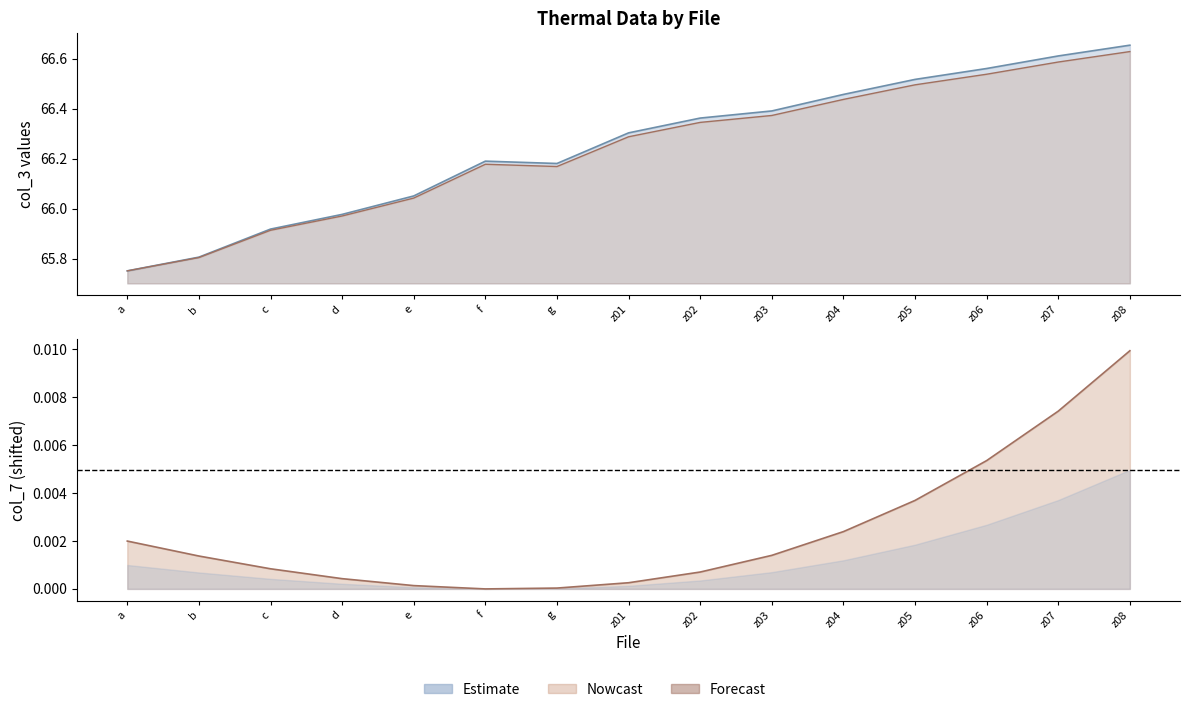

Reading left to right, list all the values displayed in this chart.

col_3: 65.8	65.8	65.9	66.0	66.0	66.2	66.2	66.3	66.3	66.4	66.4	66.5	66.5	66.6	66.6
col_6: 65.8	65.8	65.9	66.0	66.1	66.2	66.2	66.3	66.4	66.4	66.5	66.5	66.6	66.6	66.7
col_7: 0.0	0.0	0.0	0.0	0.0	0.0	0.0	0.0	0.0	0.0	0.0	0.0	0.0	0.0	0.0